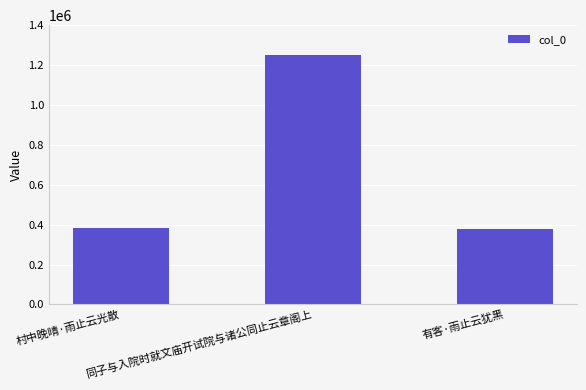

What is the minimum value shown in the chart?

375956